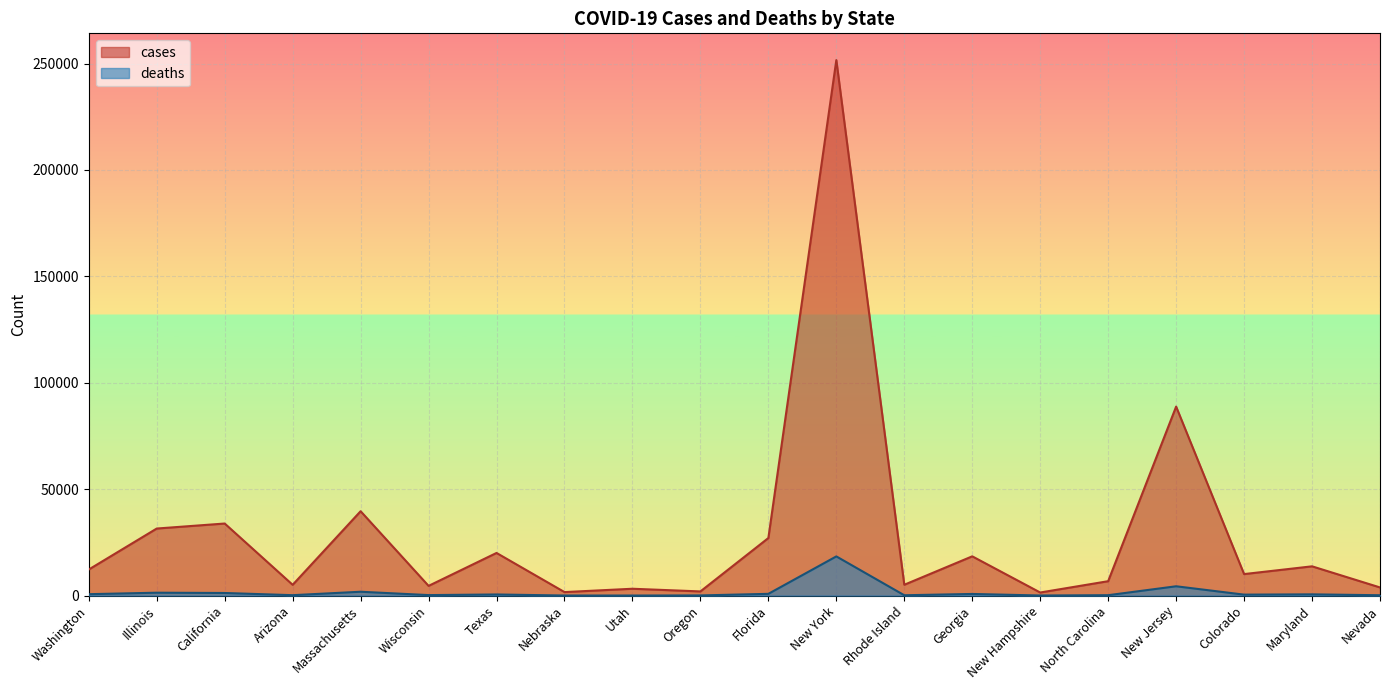

What is the label of the 18th point from the right?

California